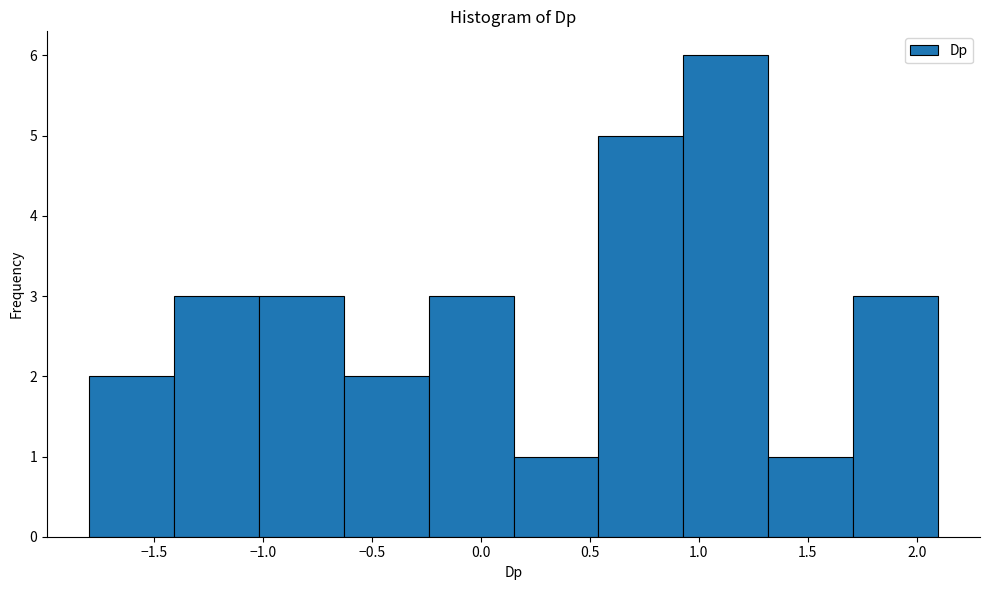

What is the height of the bar covering 0.95 to 1.30 on the x-axis? Neither the bar edges nor the heights are printed on the chart, so give them approximately, as read against the axes.

6